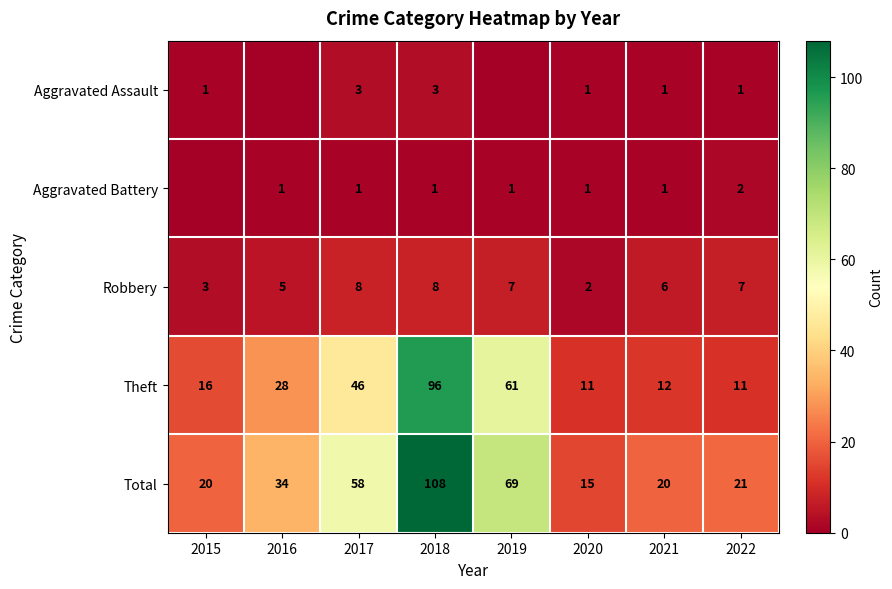

Is the value of Aggravated Assault at 2020 greater than the value of Robbery at 2016?

No